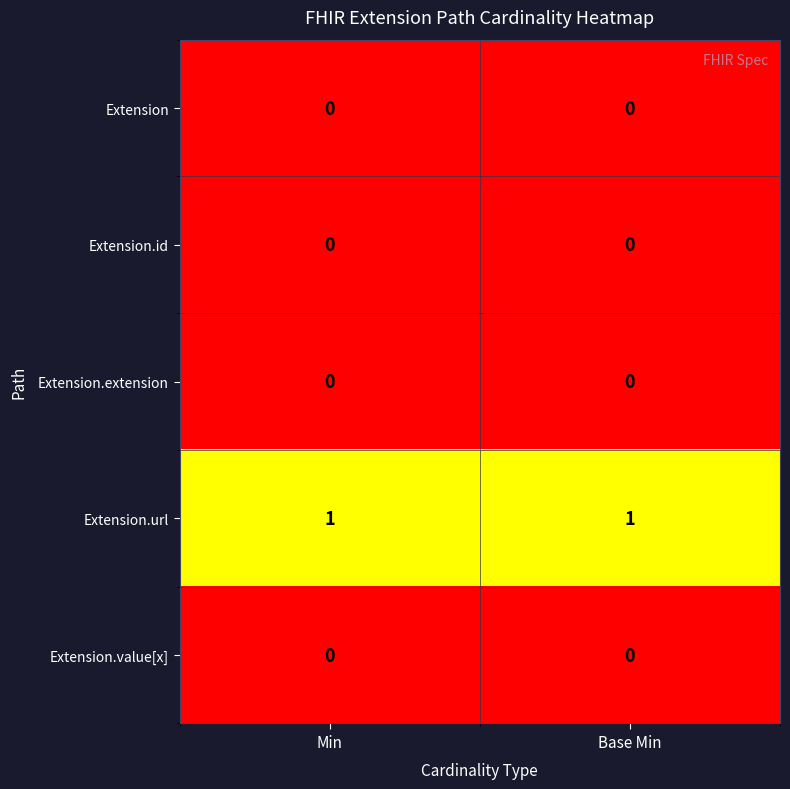

The Extension.id series shows 0 at Min. True or false?

True